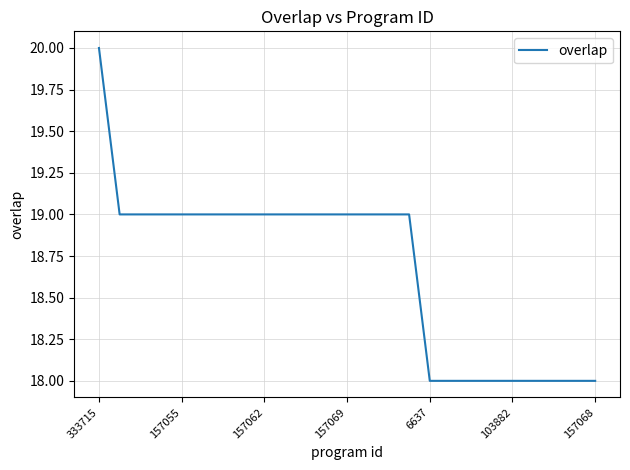

What is the maximum value shown in the chart?

20